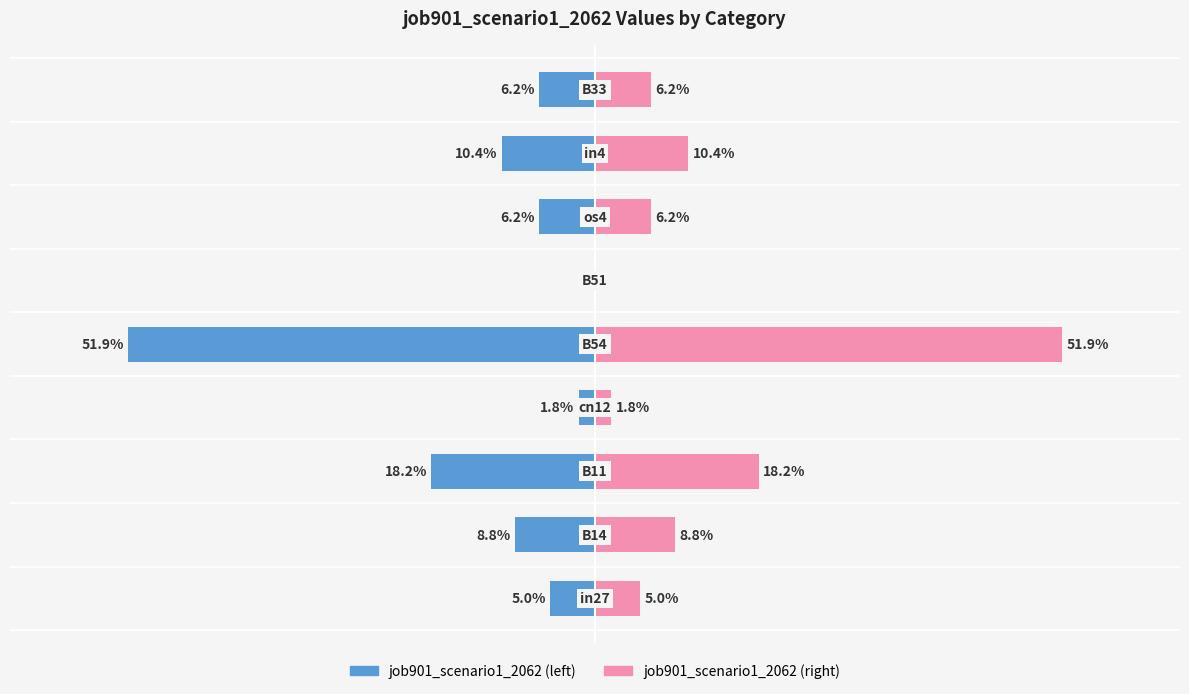

At how many categories does at least one series exceed 0?

8